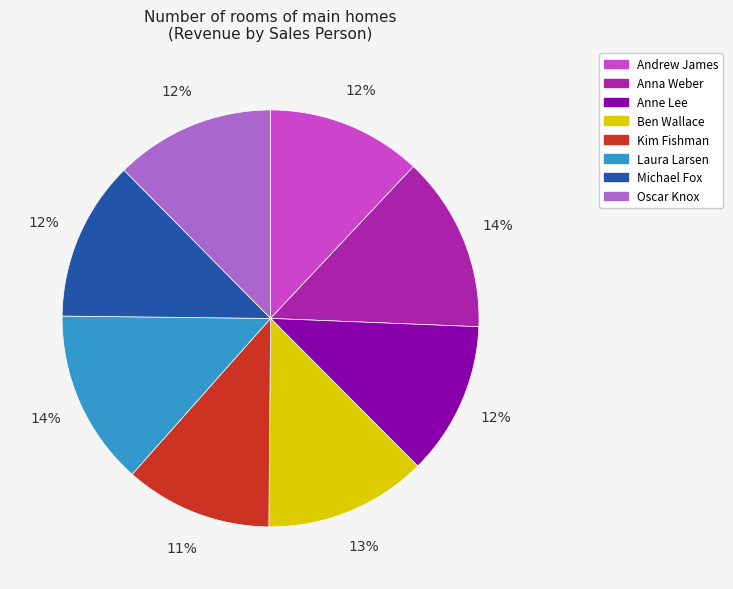

What is the ratio of the value at Oscar Knox to the value at Michael Fox?

1.0